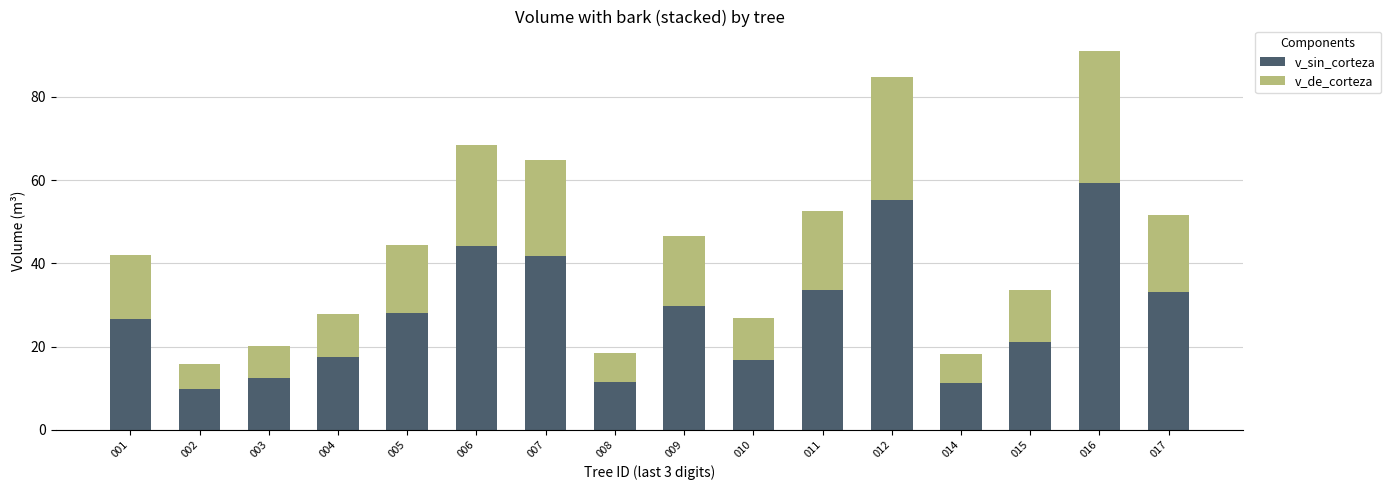

Are the bars horizontal?

No